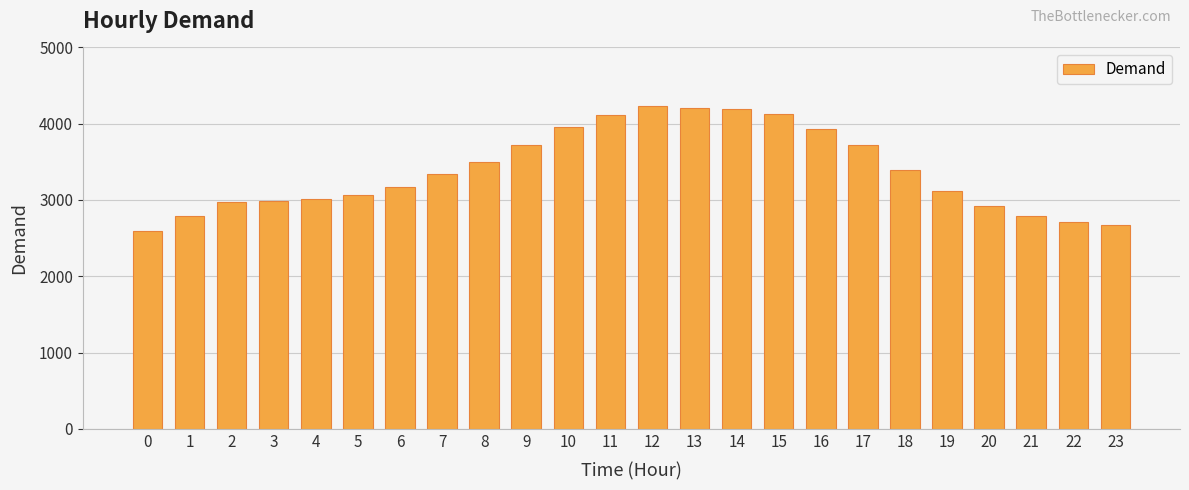

What is the change in value from 1 to 17?

+934